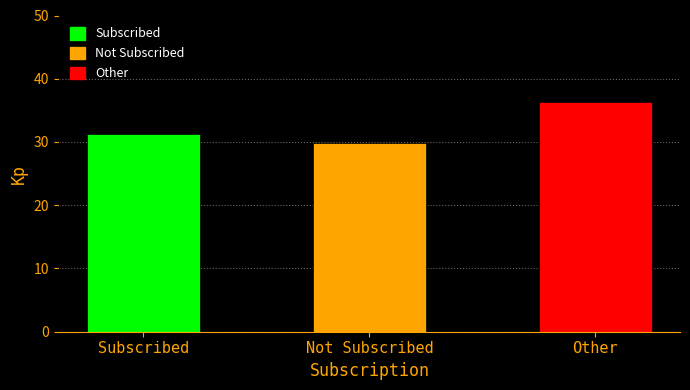

What is the change in value from Not Subscribed to Other?

+6.6